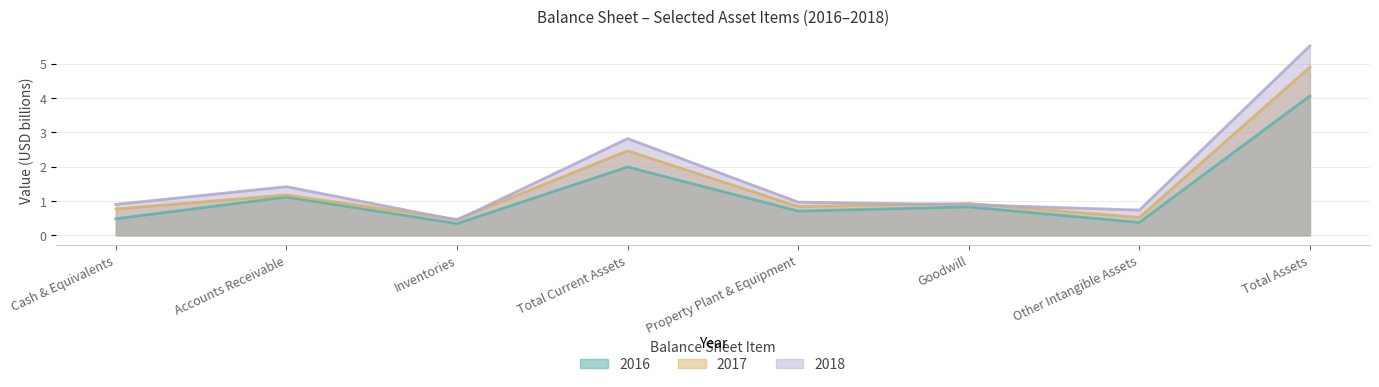

Which label corresponds to the largest value in the chart?

Total Assets